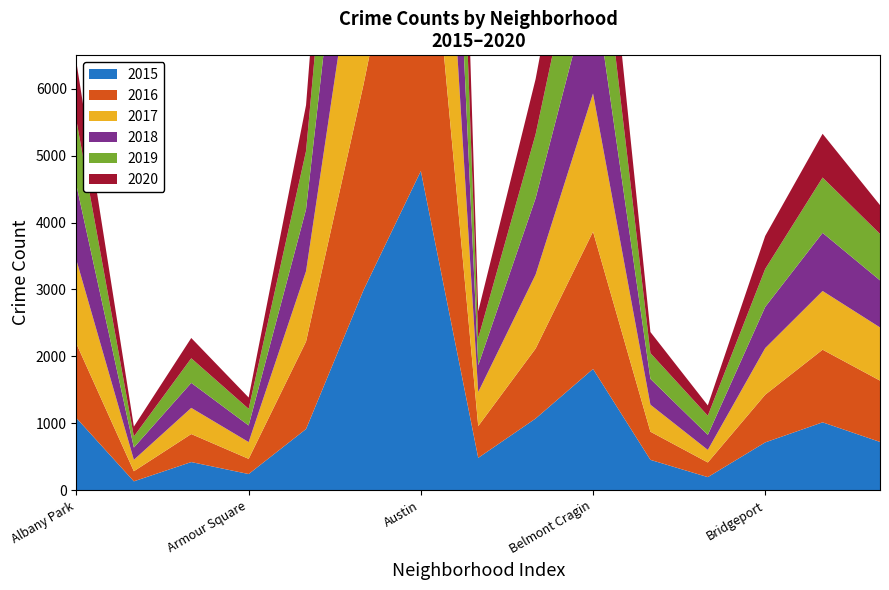

Reading left to right, what are all the values shown in this chart?

2015: 1076	131	419	240	913	2988	4771	482	1070	1811	452	194	713	1013	720
2016: 1110	151	419	227	1308	3071	5481	475	1046	2053	421	219	713	1086	917
2017: 1251	171	391	251	1053	2973	5095	509	1107	2066	404	188	697	878	795
2018: 1117	183	374	248	924	2787	5162	401	1142	1736	386	224	616	869	704
2019: 968	166	368	249	872	2701	5008	405	957	1687	385	287	568	827	694
2020: 870	147	303	169	686	2212	4578	400	825	1357	315	154	493	654	431